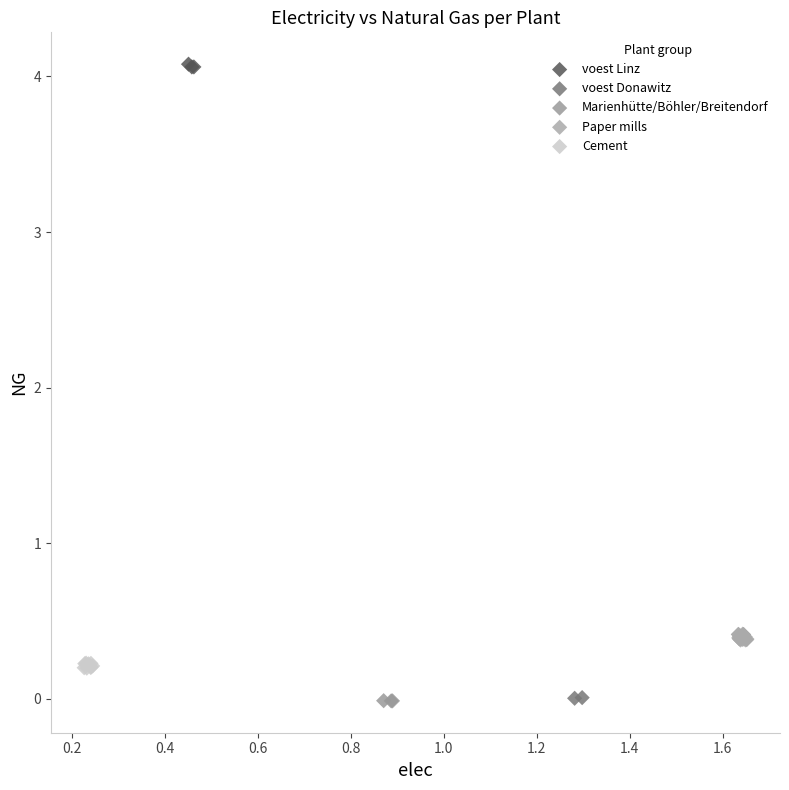

Which series contains the highest Y value?

voest Linz